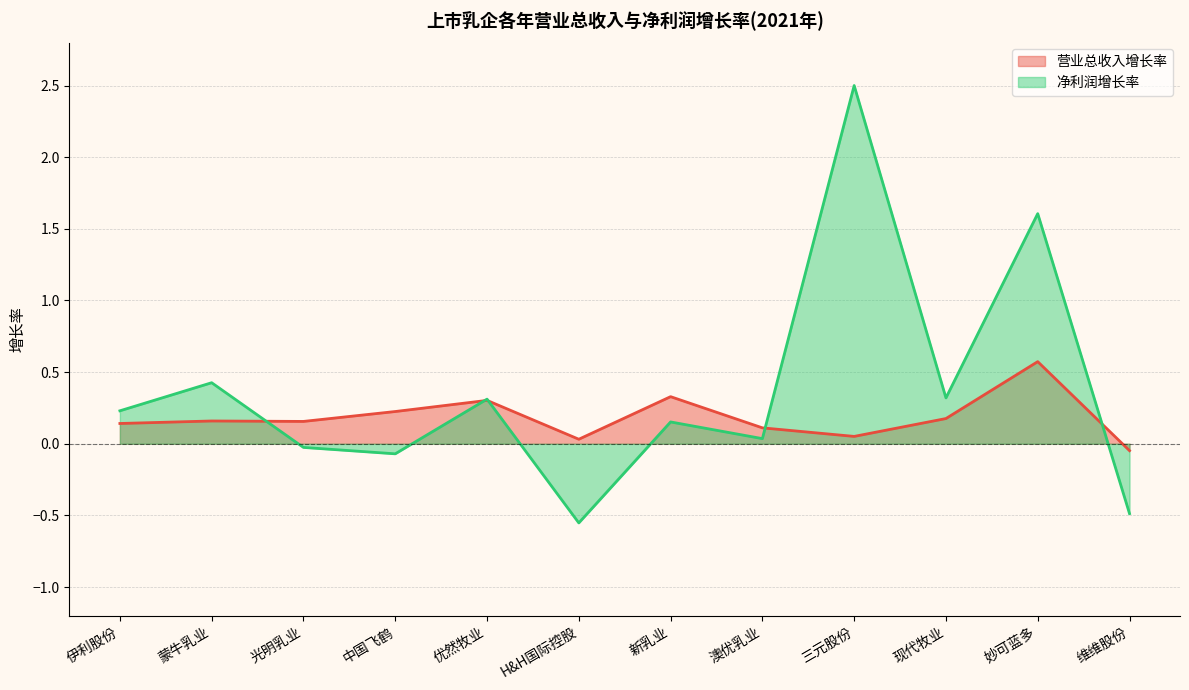

The value of 营业总收入增长率 at 新乳业 is 0.3. True or false?

True